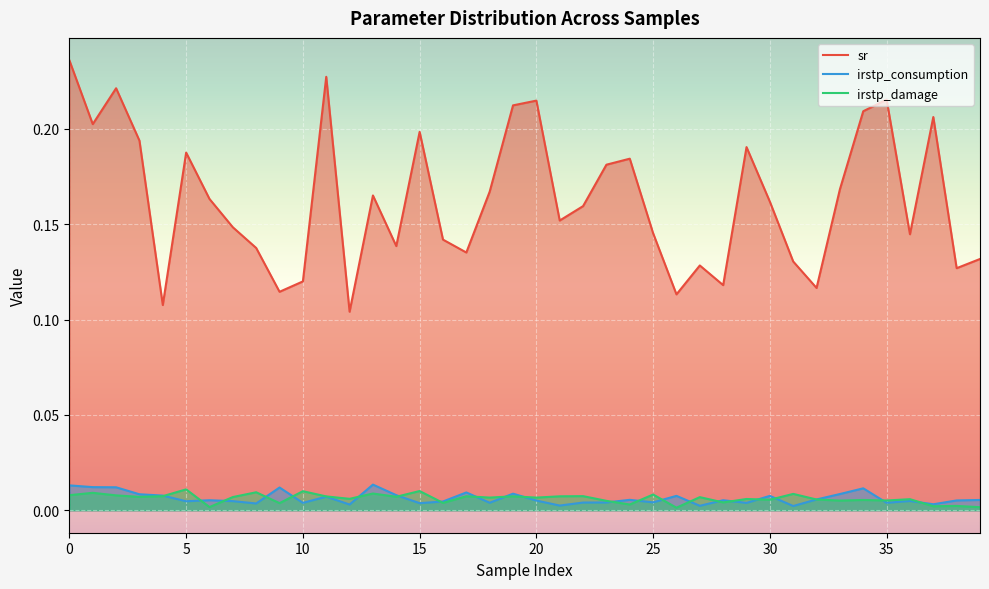

What is the sum of all sr values?

6.5